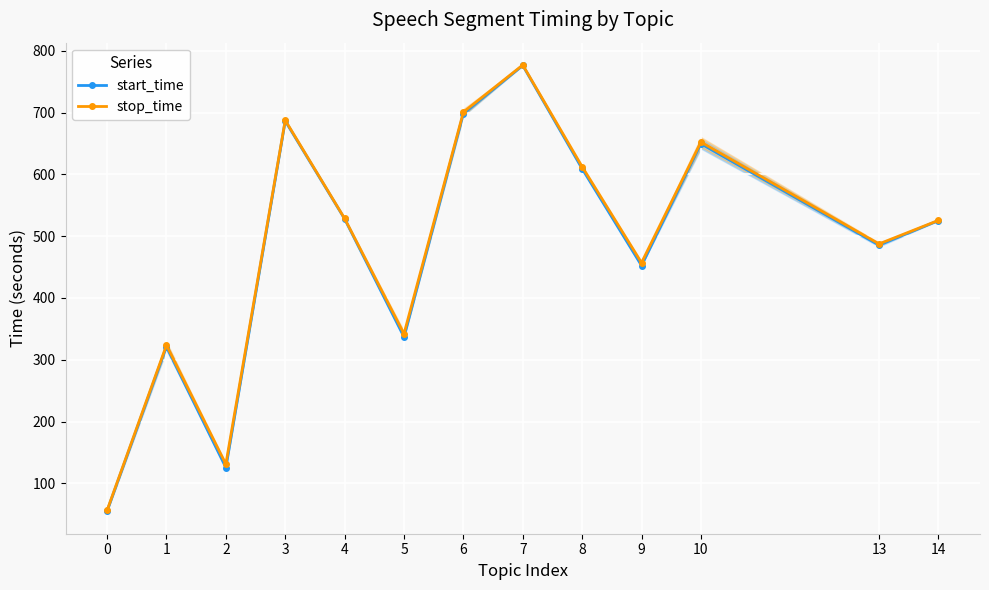

Where does the start_time series first go above 525?

3